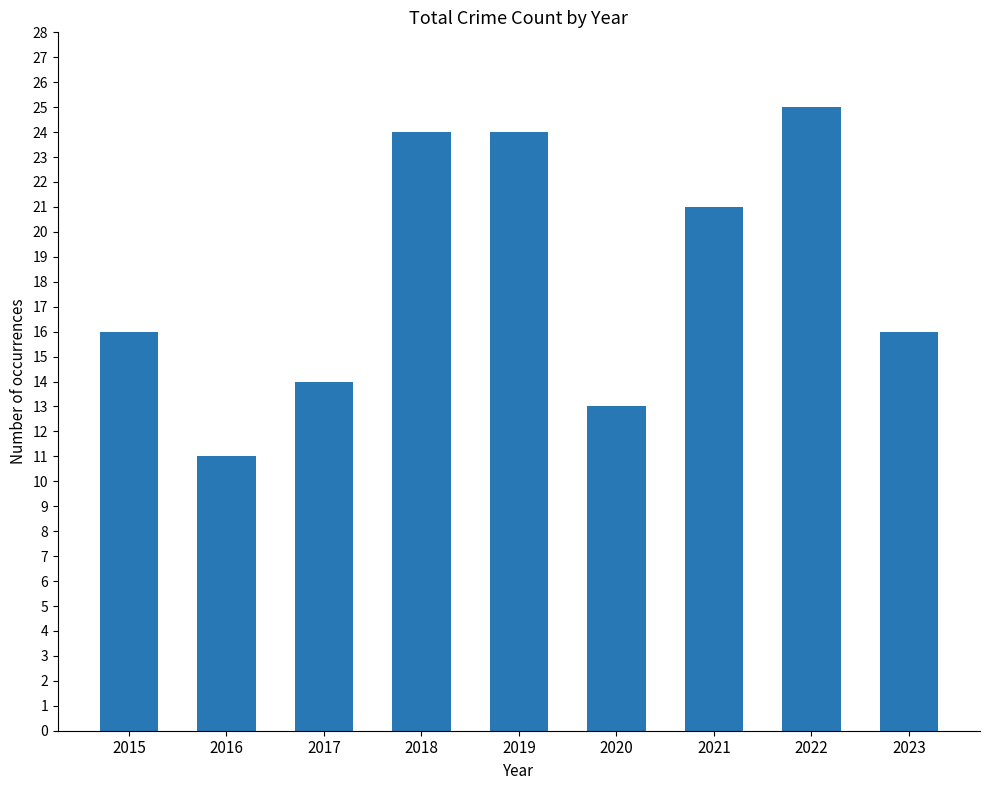

What is the difference between the values at 2015 and 2017?

2